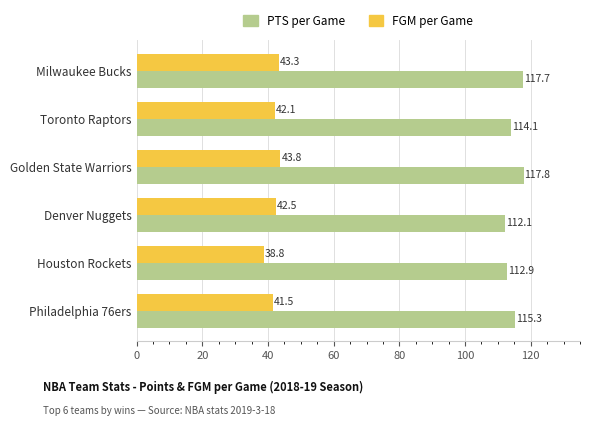

How many values in the FGM per Game series are below 42?

2